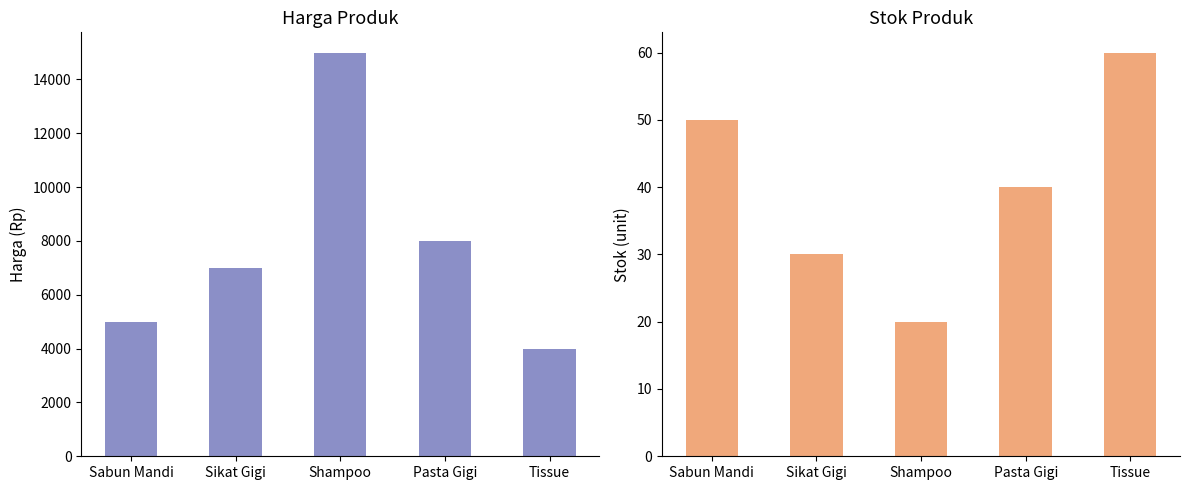

Which series has the widest spread of values?

harga